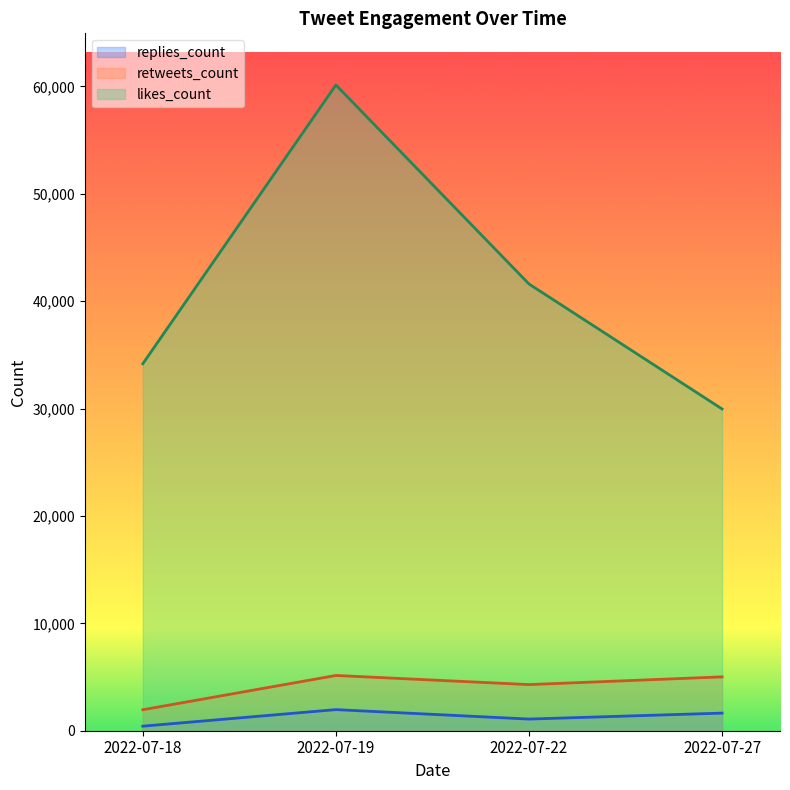

What is the difference between the replies_count values at 2022-07-18 and 2022-07-22?

661